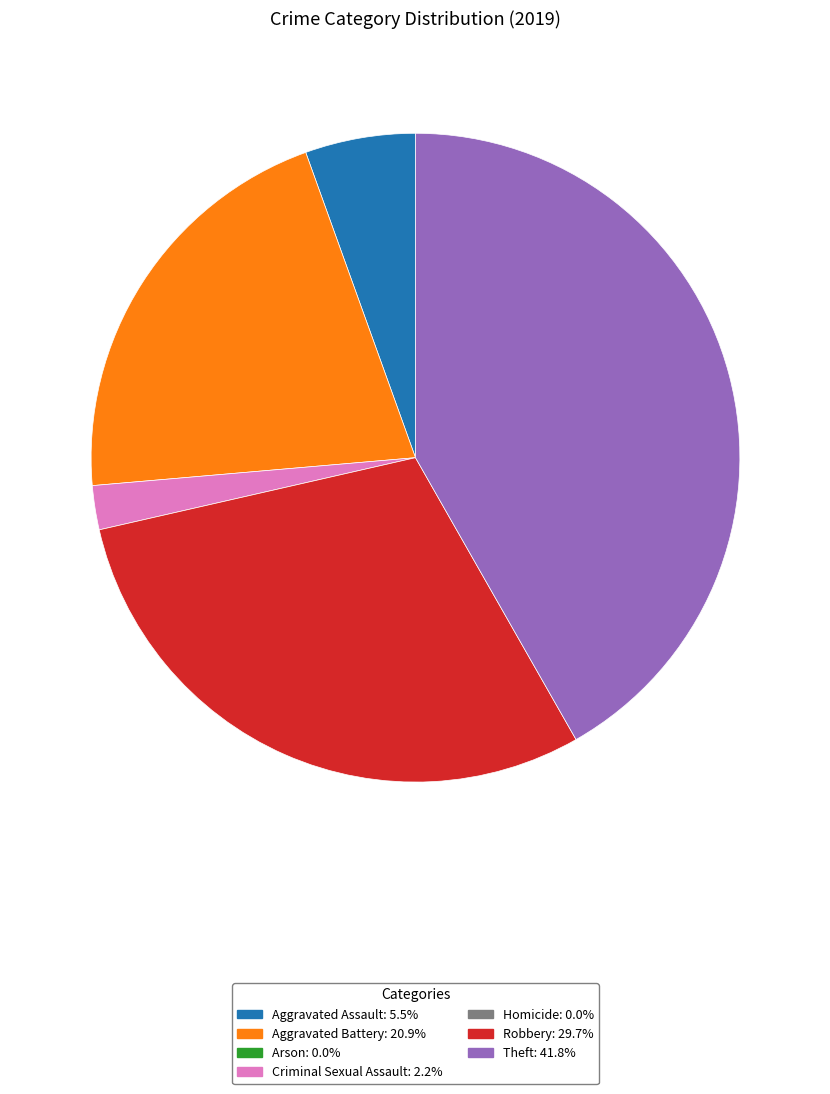

Does any single category account for the majority?

No